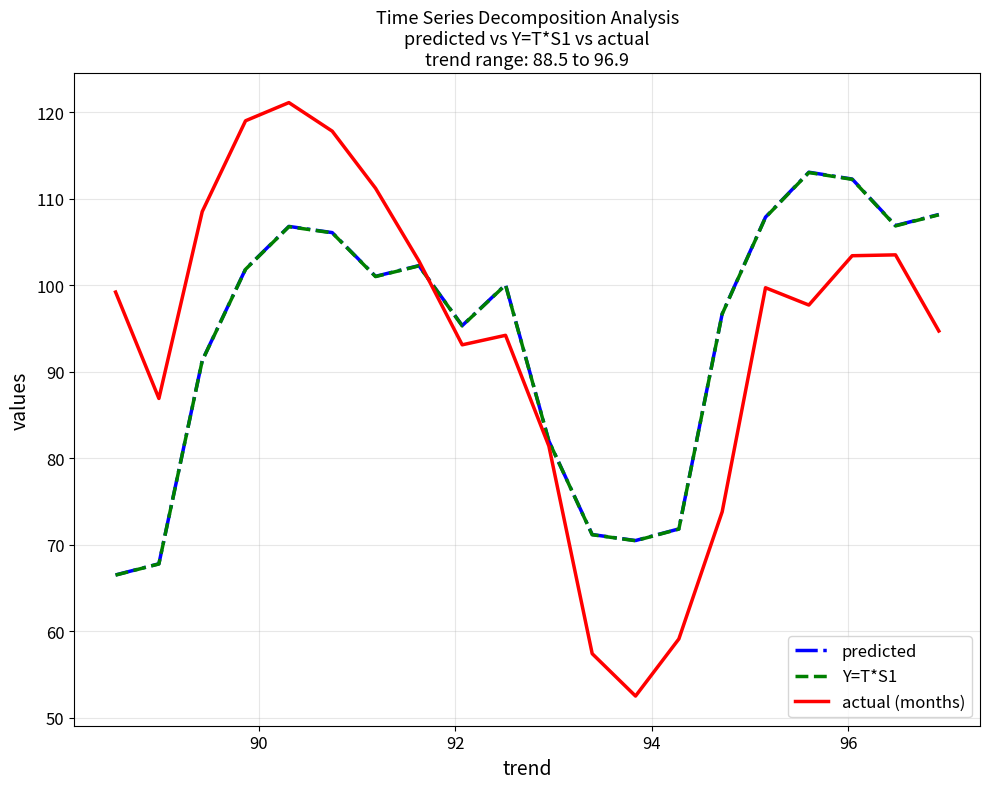

Which series has the widest spread of values?

actual (months)